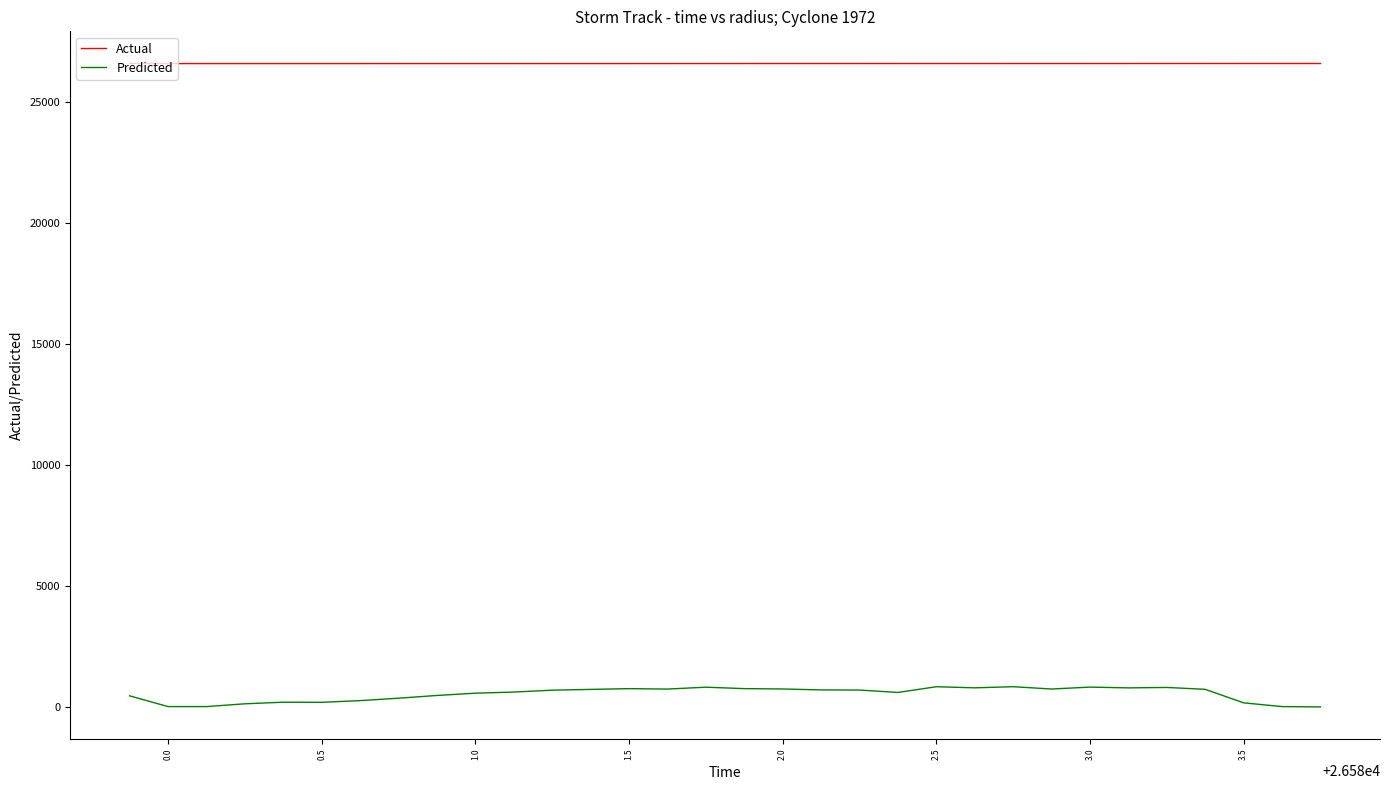

Which series has the widest spread of values?

Predicted